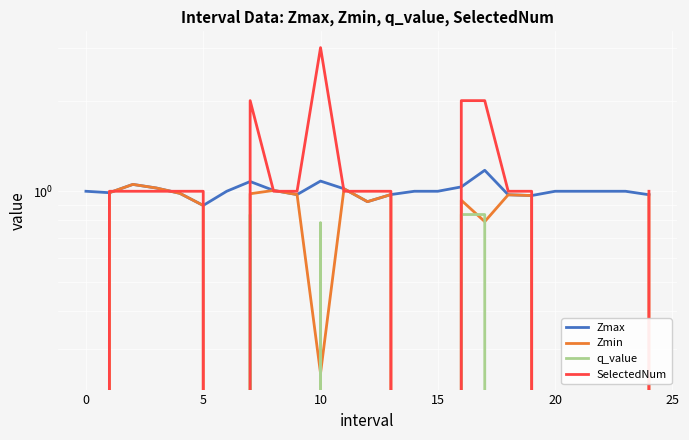

How many intersections are there between SelectedNum and Zmax?

13